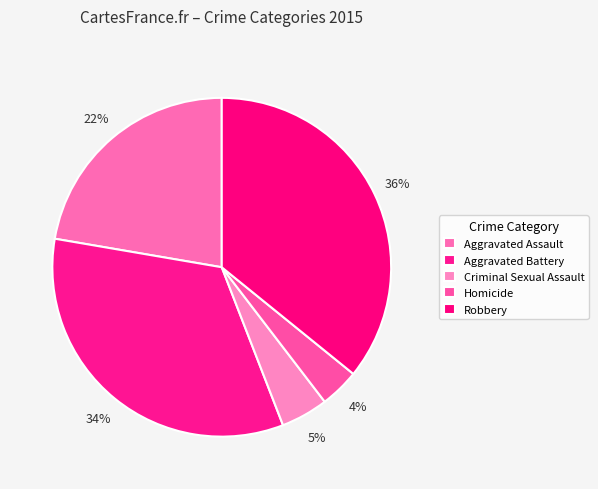

Count the number of slices in the pie.

5